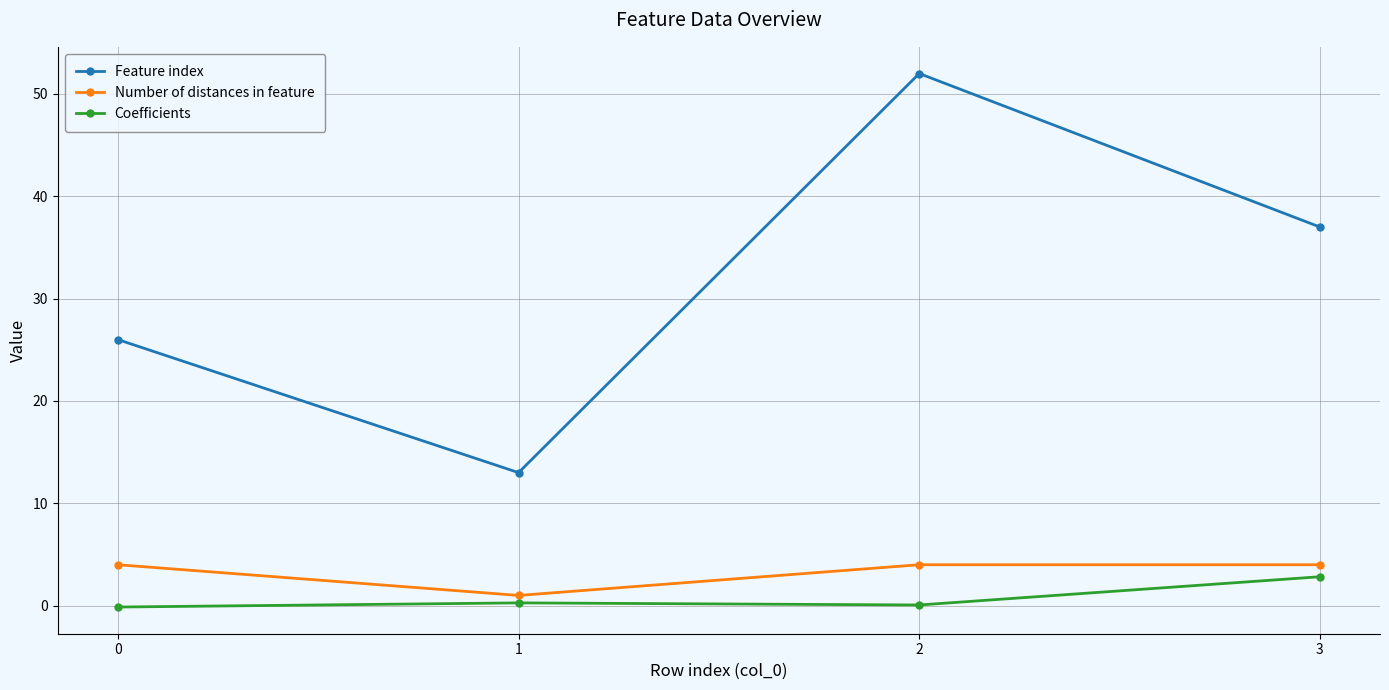

What is the sum of the Feature index values at 0 and 3?

63.0